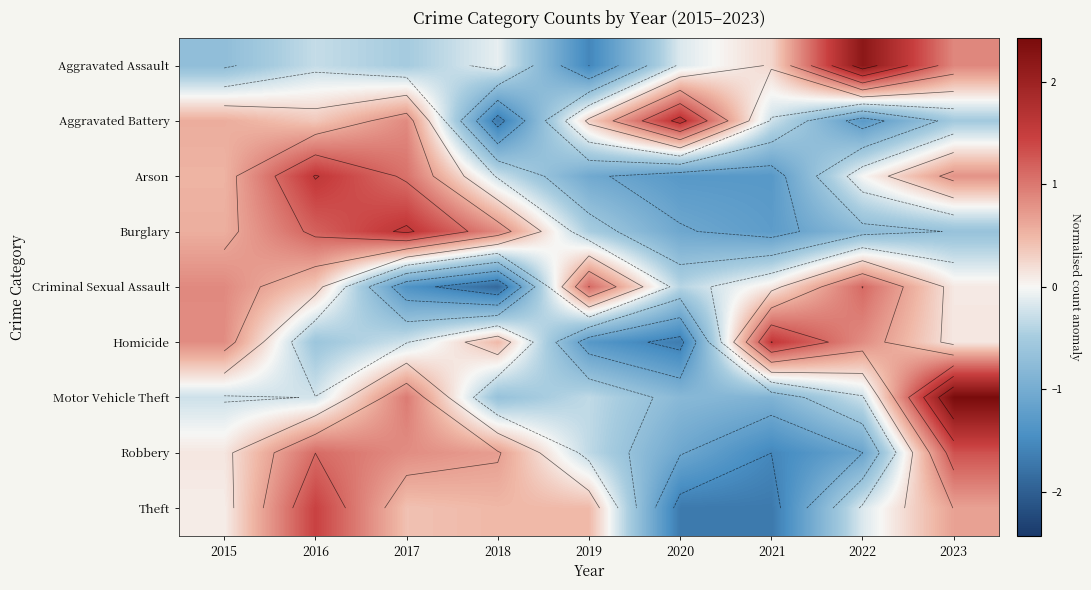

How many data points does each series have?

9